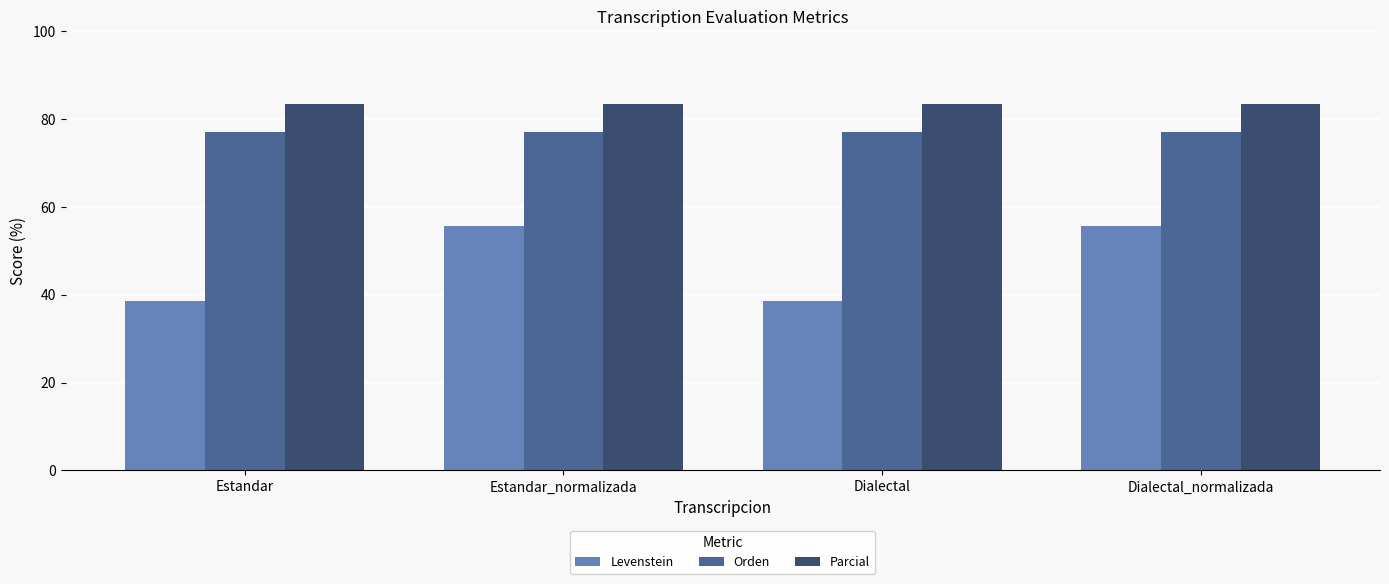

Which series has the largest range (max minus min)?

Levenstein